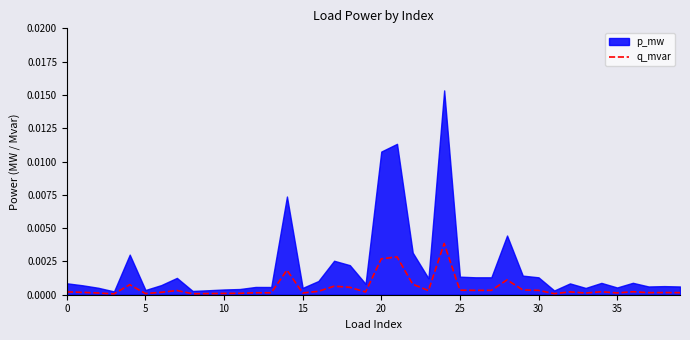

What is the label of the 38th point from the left?

37